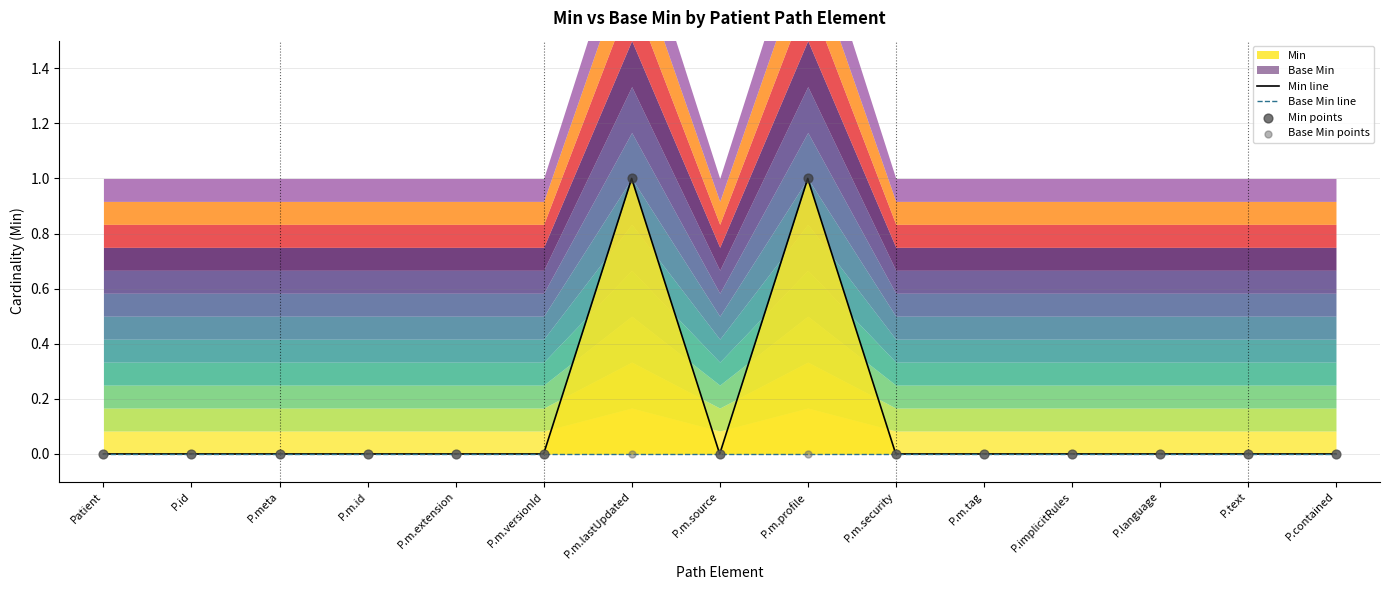

Which series has the widest spread of Y values?

Min line